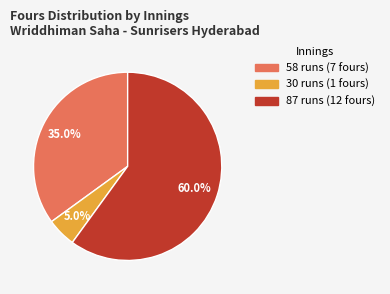

Which slice is the largest?

87 runs